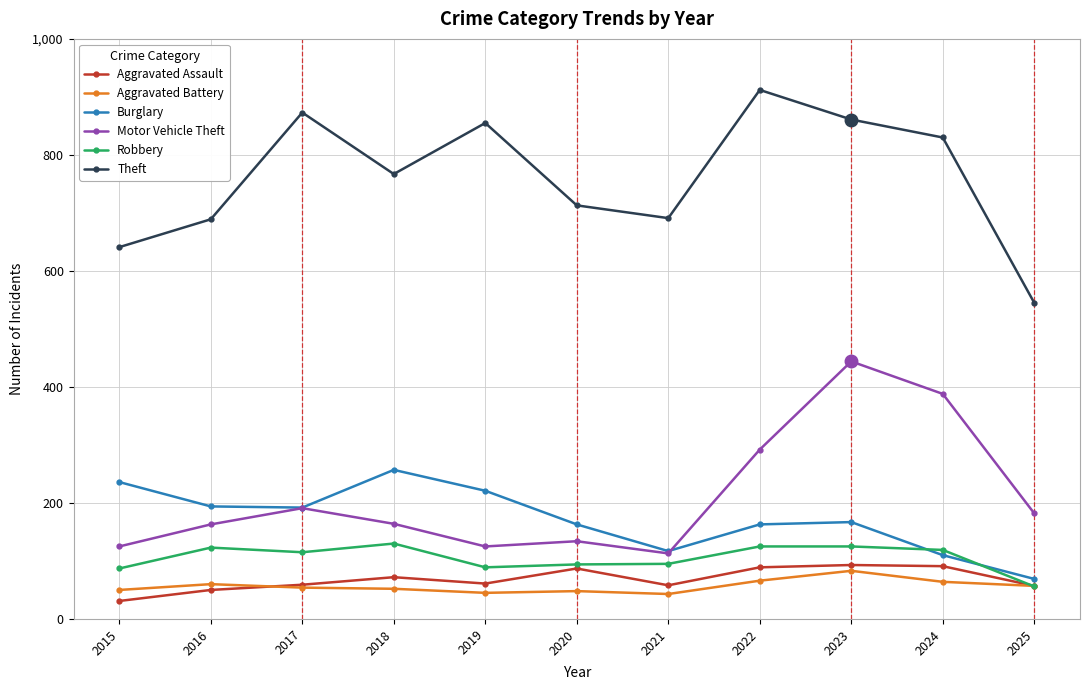

What is the sum of the Robbery values at 2020 and 2017?

209